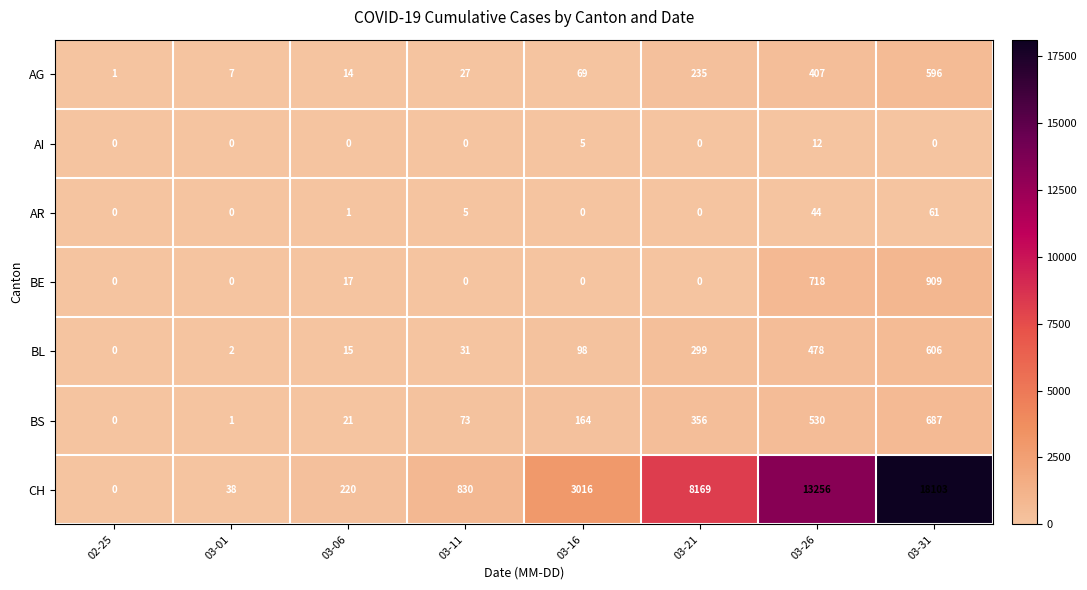

Between 02-25 and 03-26, which series saw the biggest shift?

CH